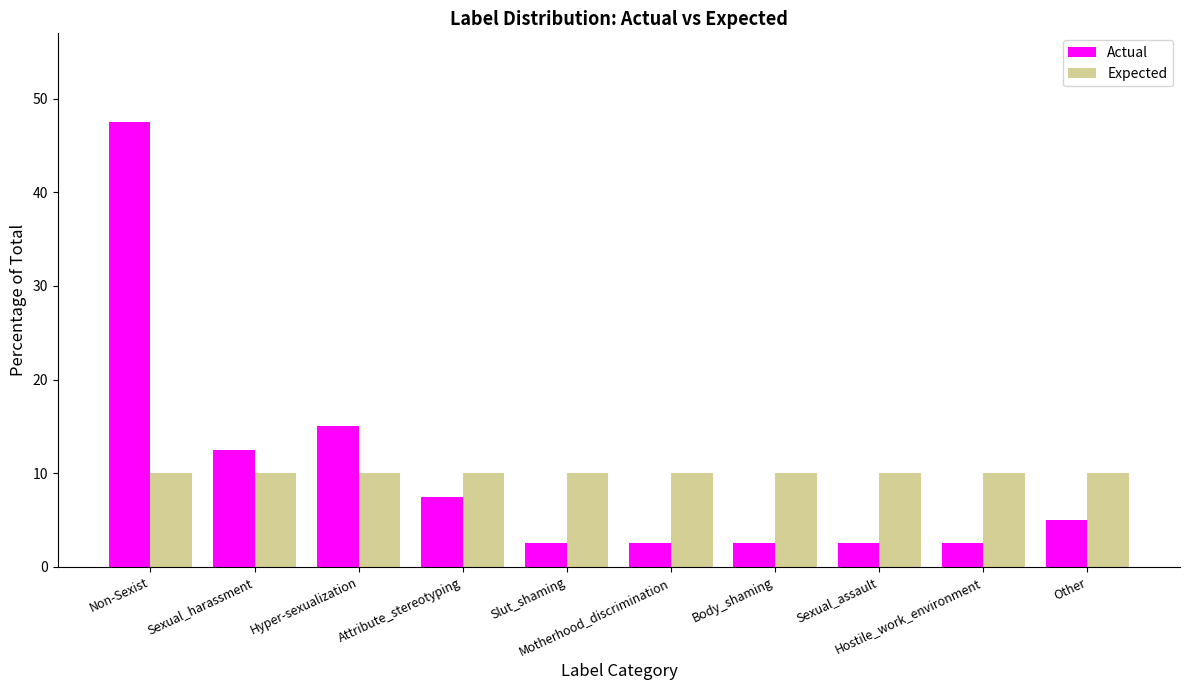

What is the label of the 2nd bar from the right?

Hostile_work_environment